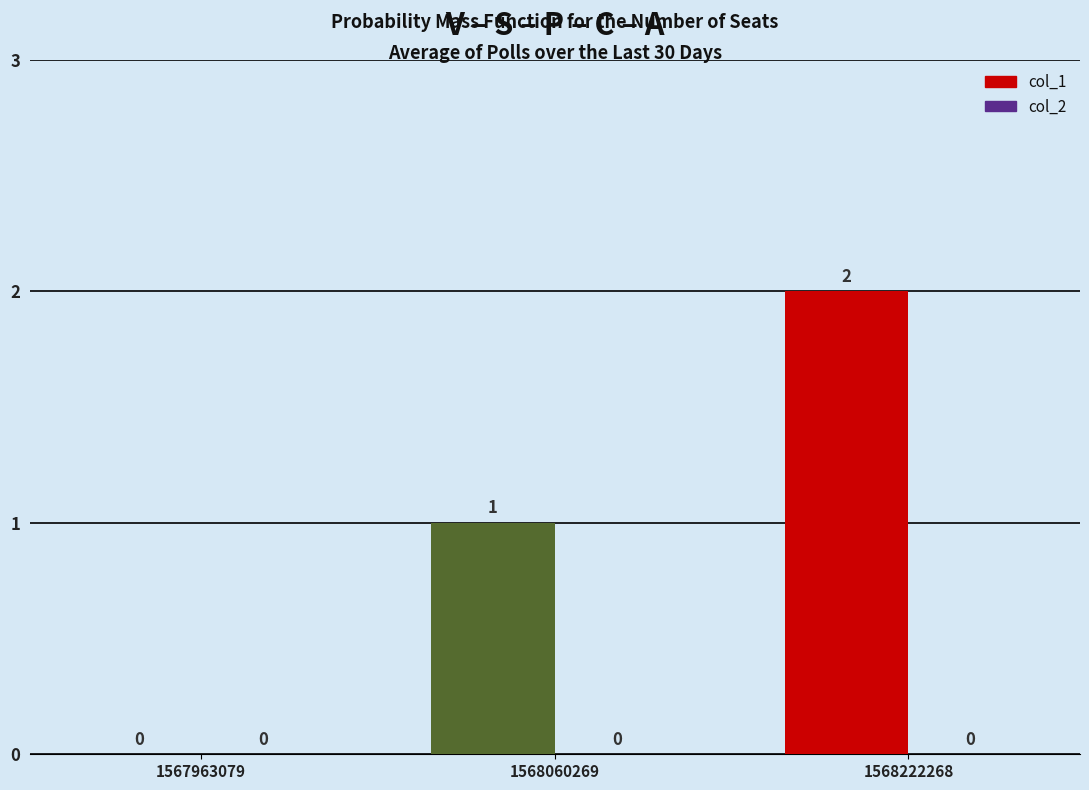

At which category does the chart reach its peak across all series?

1568222268